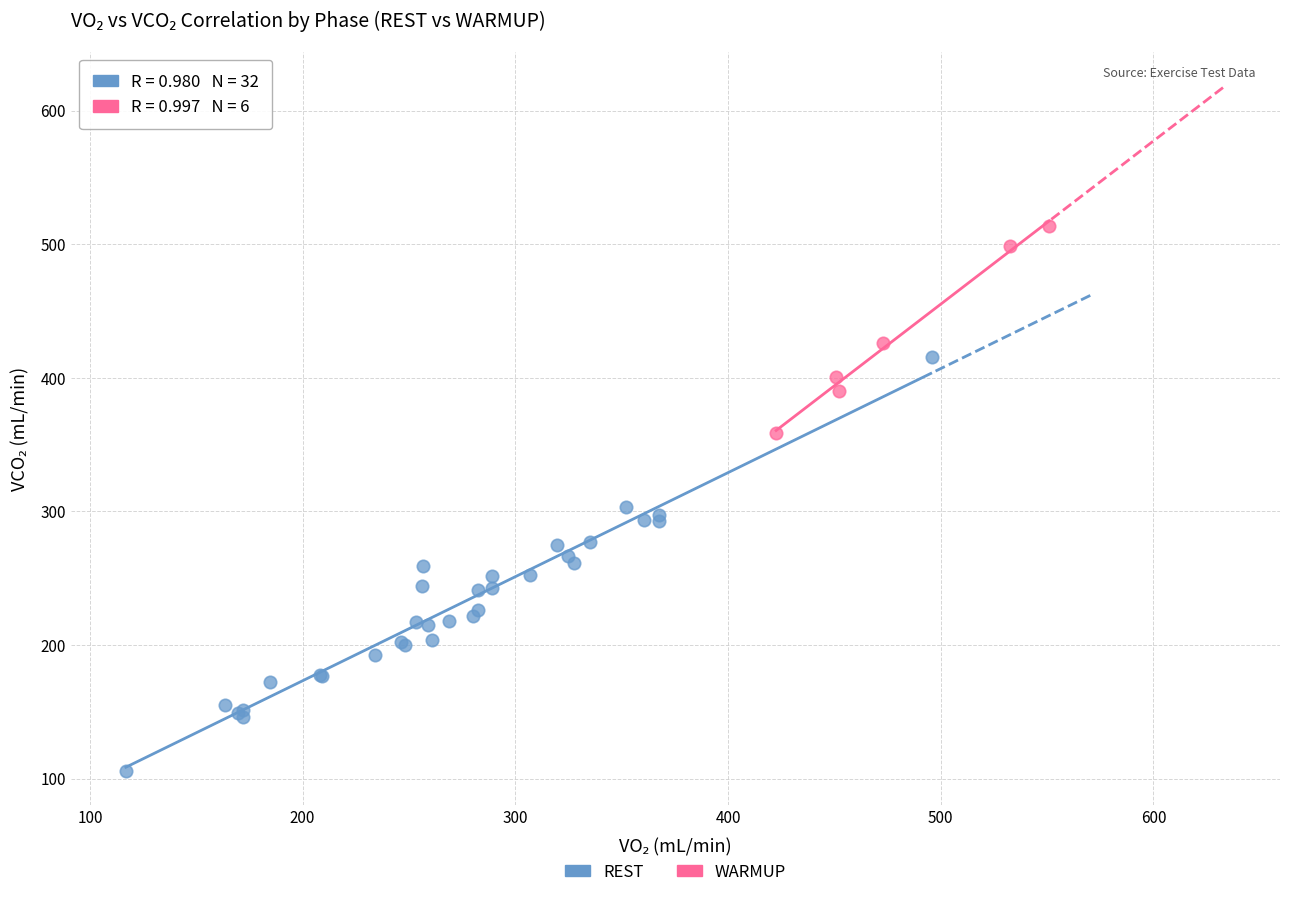

What are all the series names shown in the legend?

REST, WARMUP